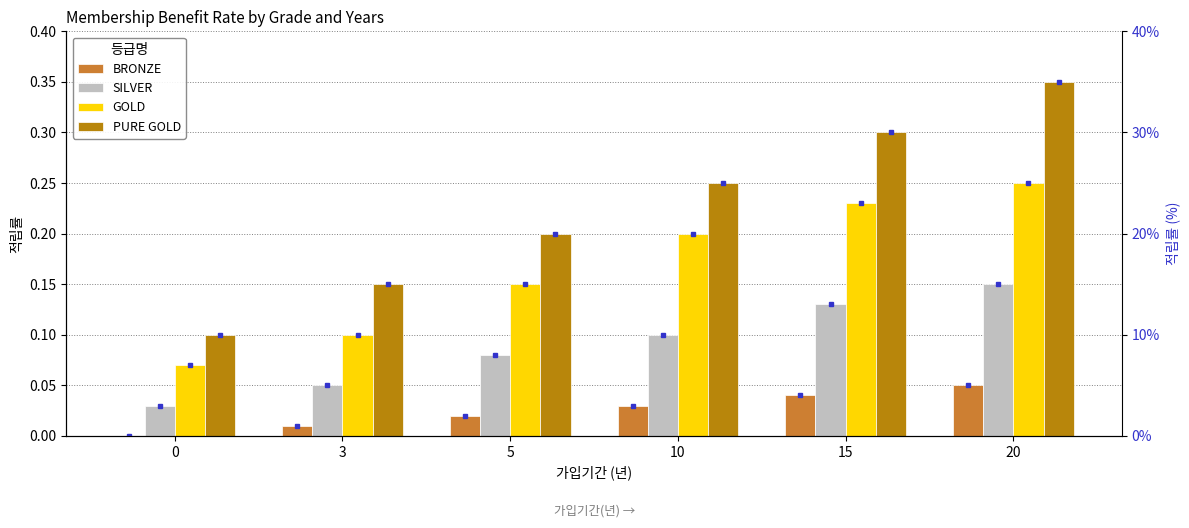

How many PURE GOLD values are between 0 and 1?

6